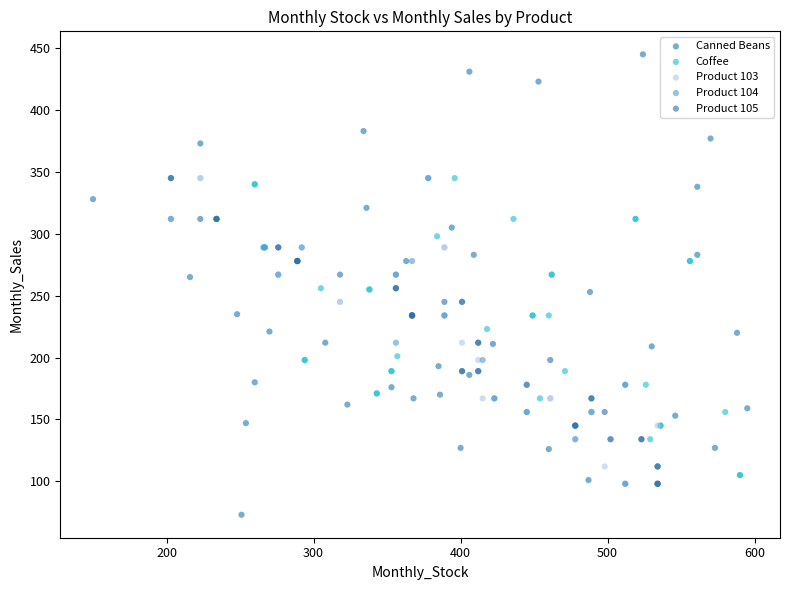

What are all the series names shown in the legend?

Canned Beans, Coffee, Product 103, Product 104, Product 105